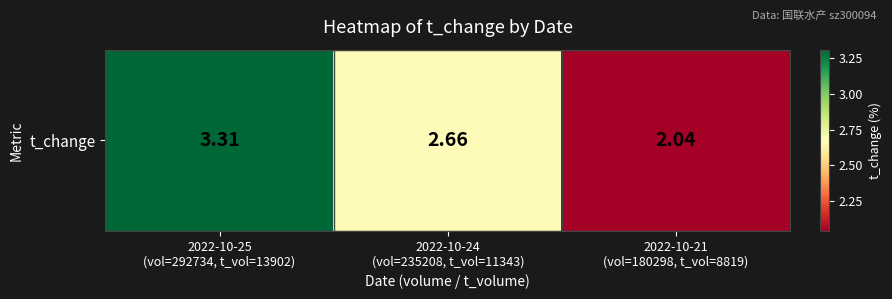

What is the sum of all values?

8.0